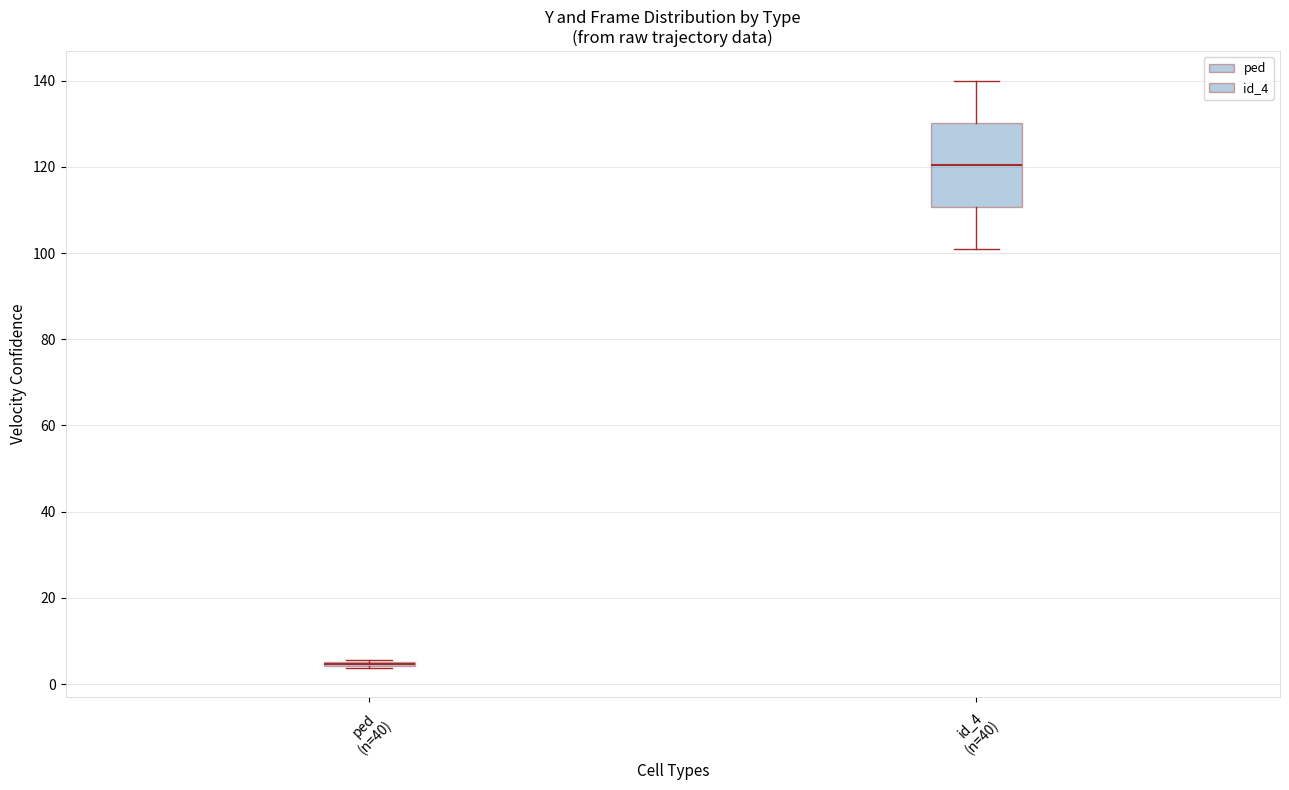

Where is the upper edge of the box for id_4 (n=40) on the y-axis? The values are not printed on the chart, so give them approximately, as read against the axis.

130